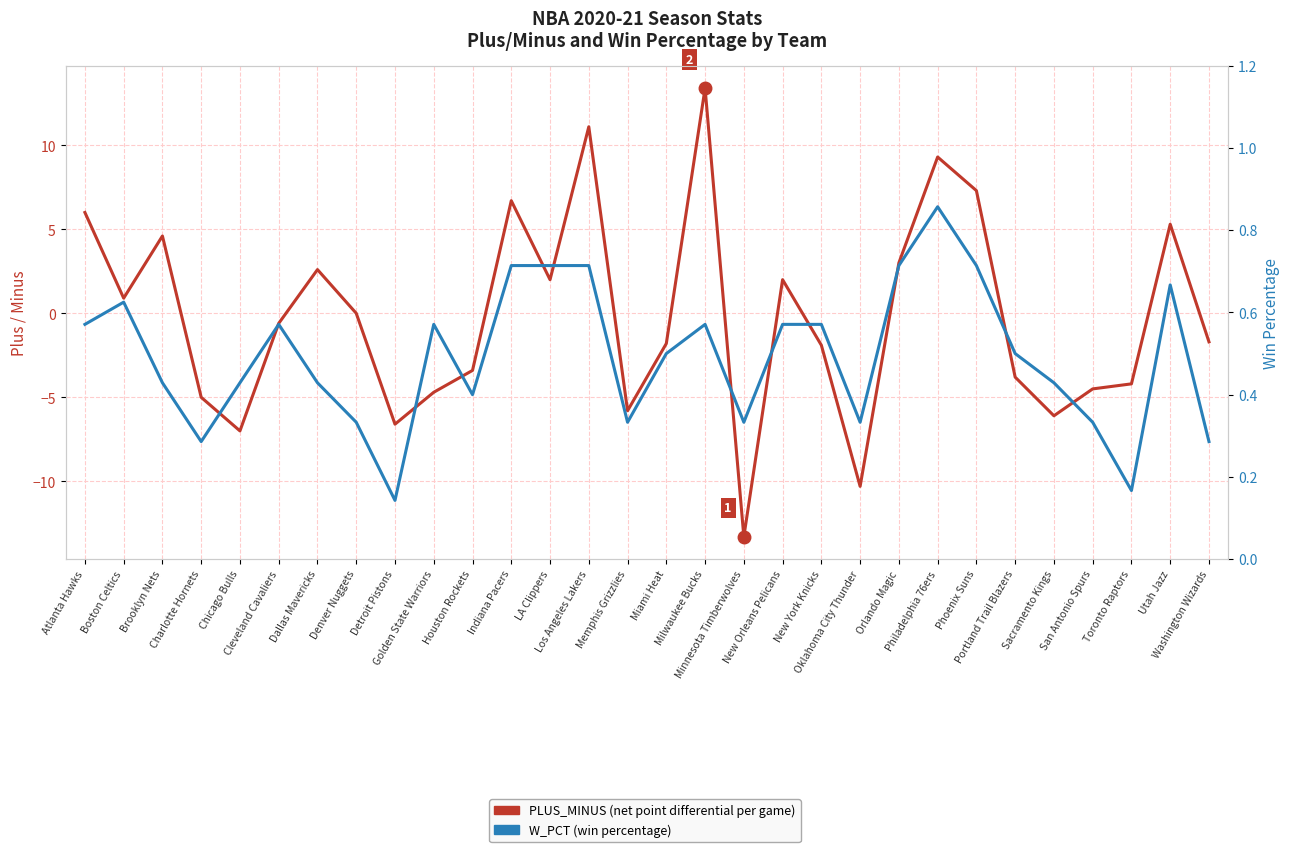

Which series changed the most between Houston Rockets and Memphis Grizzlies?

PLUS_MINUS